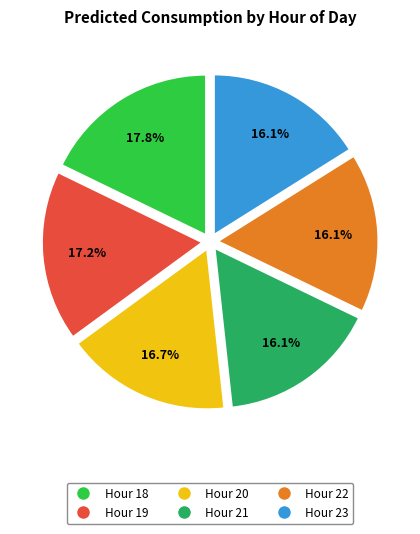

Is there any slice that represents more than half of the pie?

No